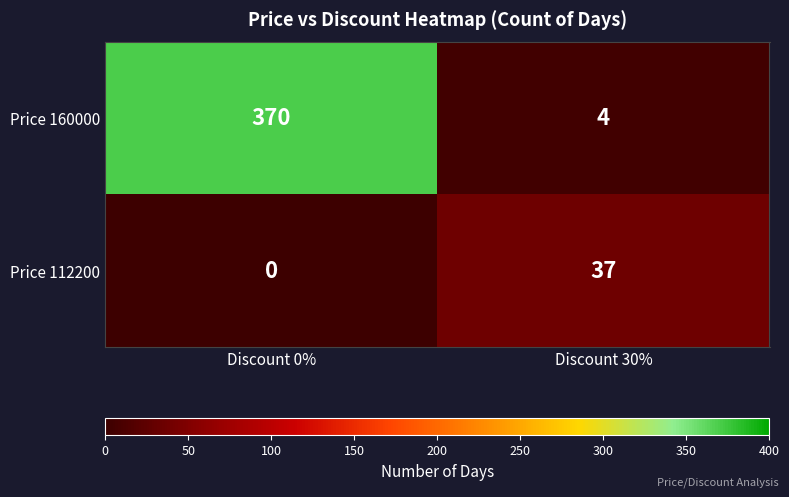

At which category does the chart reach its peak across all series?

Discount 0%